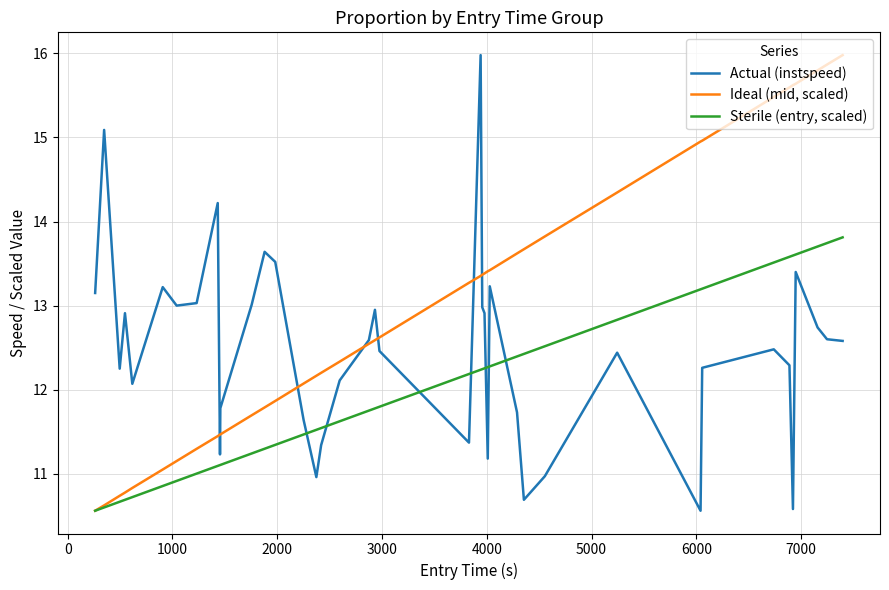

How many lines are shown in the chart?

3